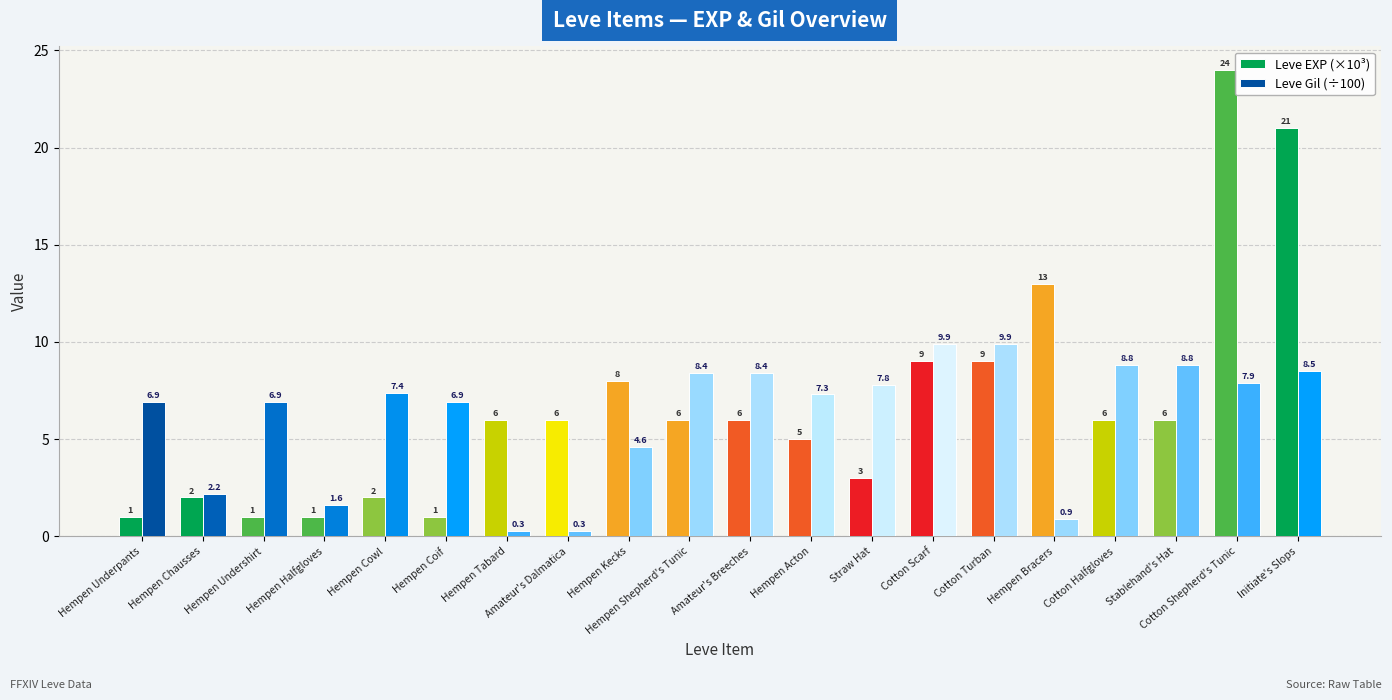

Reading right to left, list all the values displayed in this chart.

Leve EXP (×10³): 21.0	24.0	6.0	6.0	13.0	9.0	9.0	3.0	5.0	6.0	6.0	8.0	6.0	6.0	1.0	2.0	1.0	1.0	2.0	1.0
Leve Gil (÷100): 8.5	7.9	8.8	8.8	0.9	9.9	9.9	7.8	7.3	8.4	8.4	4.6	0.3	0.3	6.9	7.4	1.6	6.9	2.2	6.9